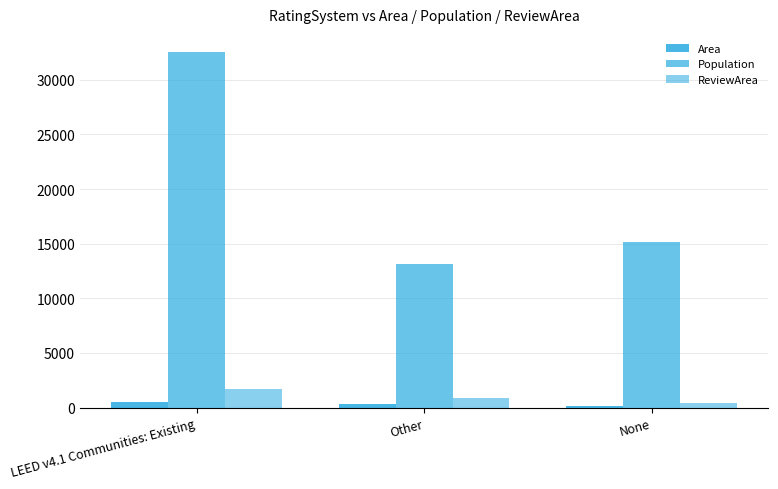

What position from the right is Other?

2